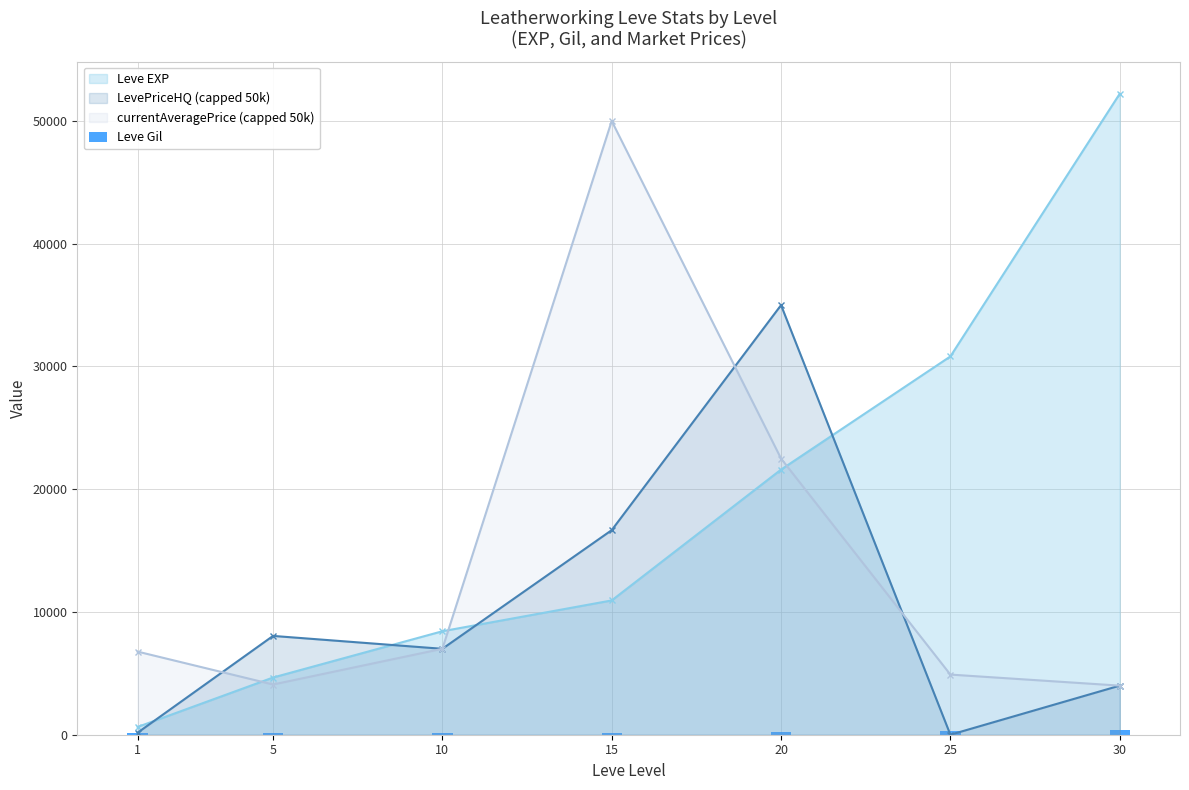

The value of LevePriceHQ (capped 50k) at 20 is 35000. True or false?

True